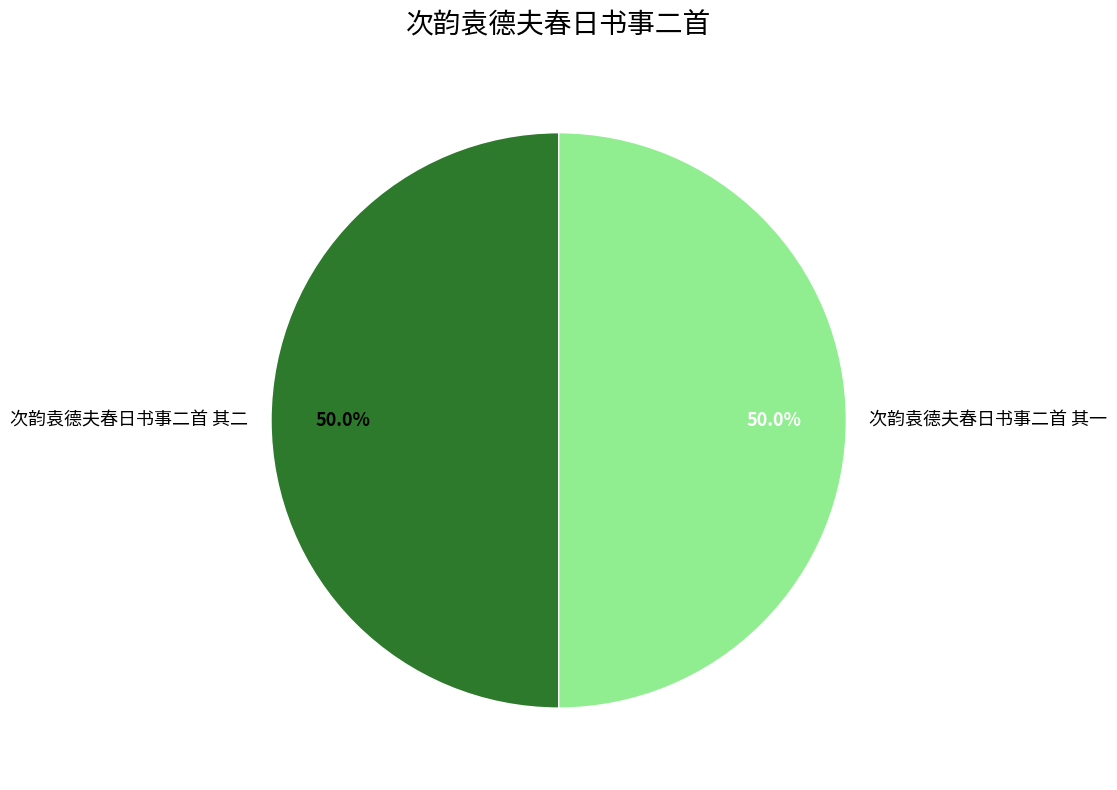

To the nearest percent, what portion does 次韵袁德夫春日书事二首 其二 represent?

50%